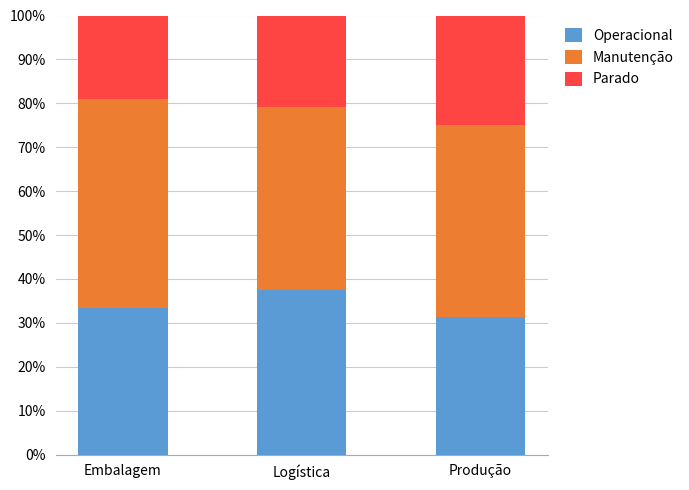

Rank the categories by Operacional value from lowest to highest.

Produção, Embalagem, Logística